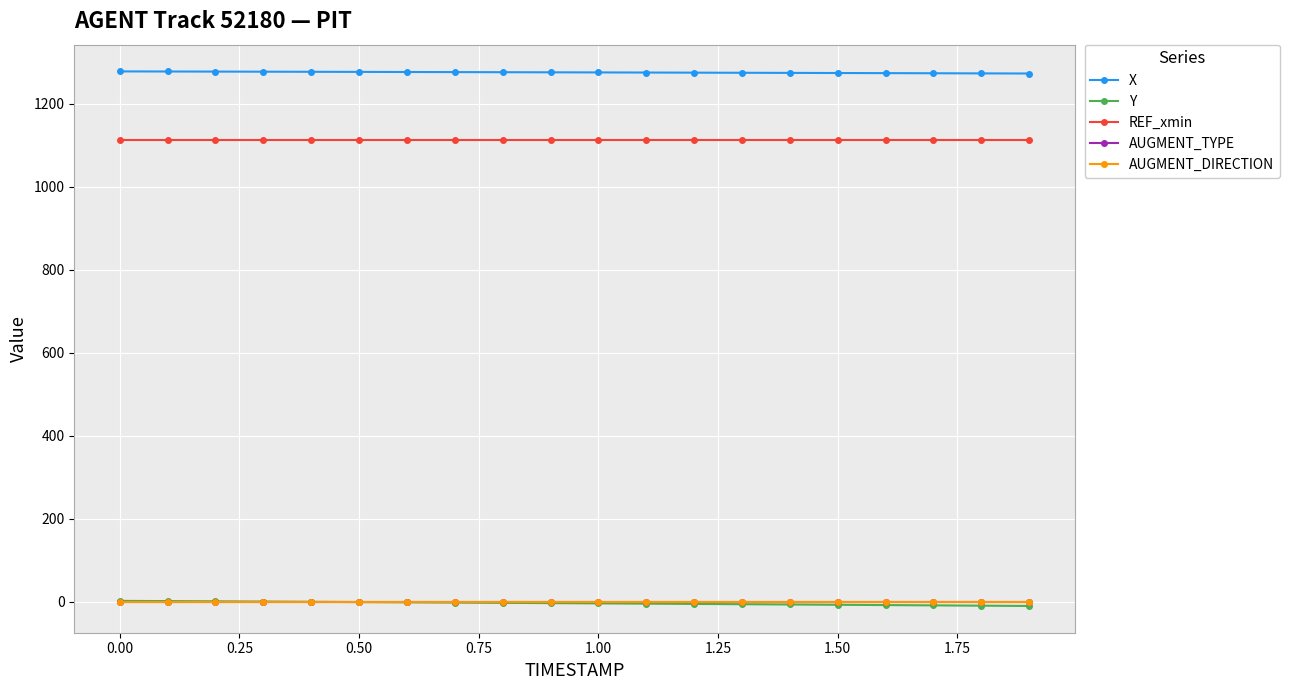

Does the chart have visible grid lines?

Yes